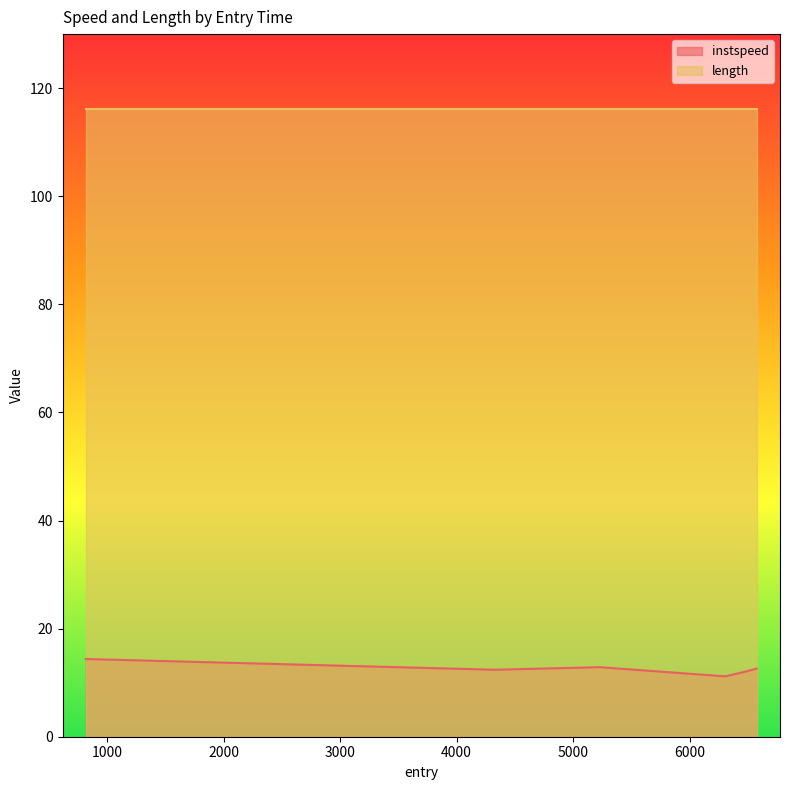

Which series has the largest total across all categories?

length